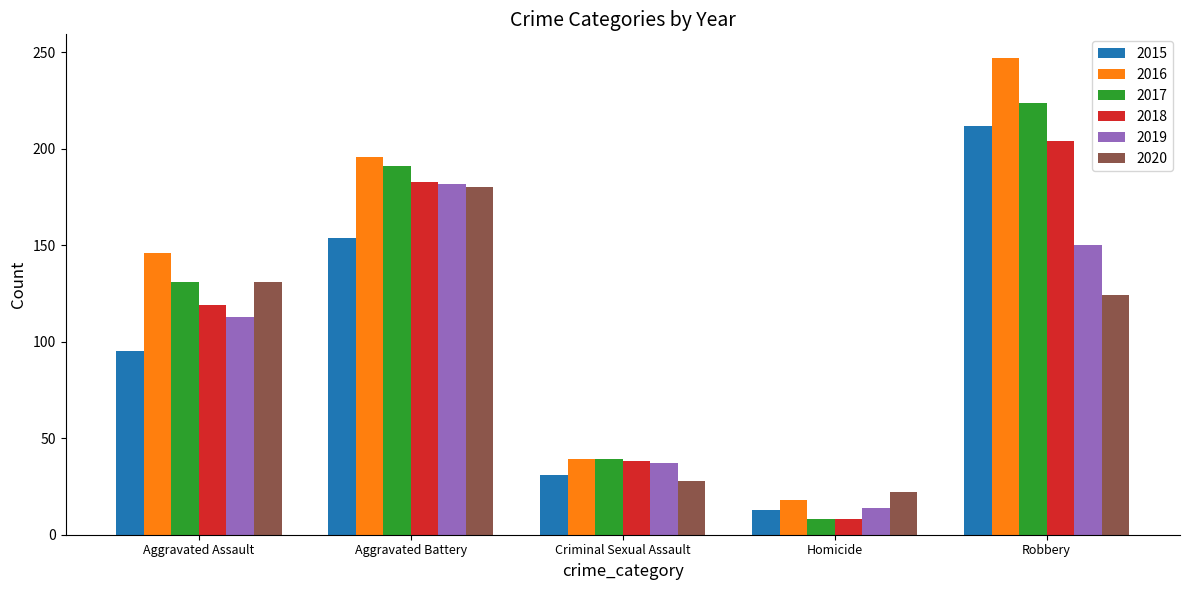

What is the difference between the 2020 values at Homicide and Robbery?

102